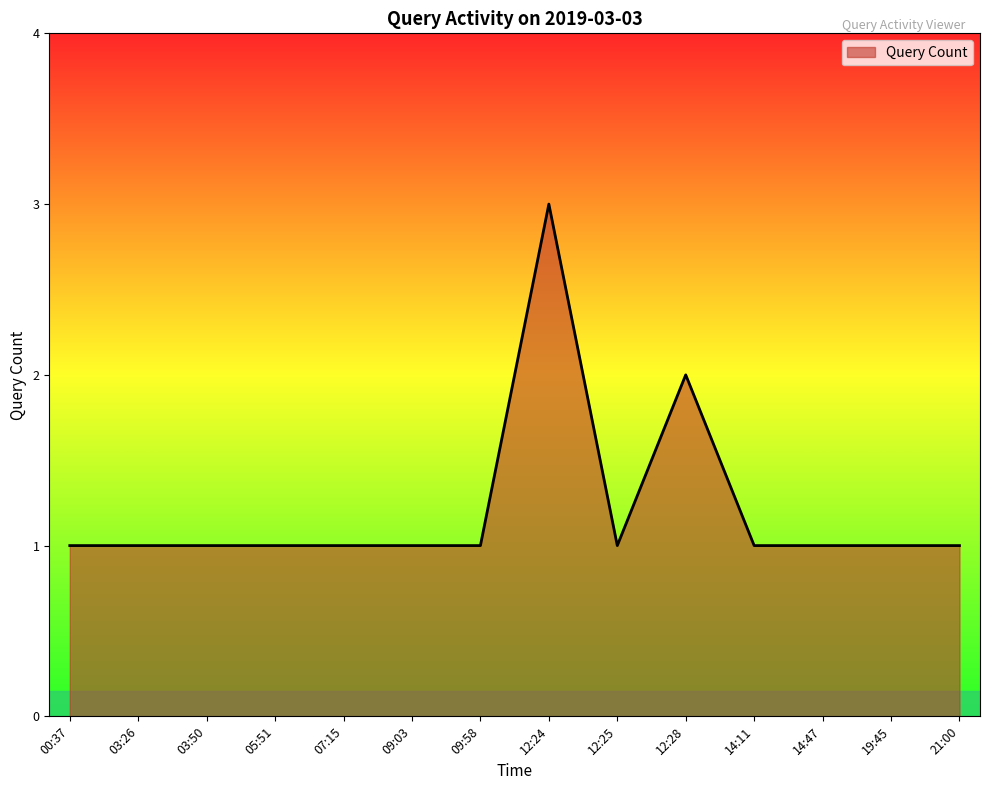

Which category has the highest value across all series?

12:24